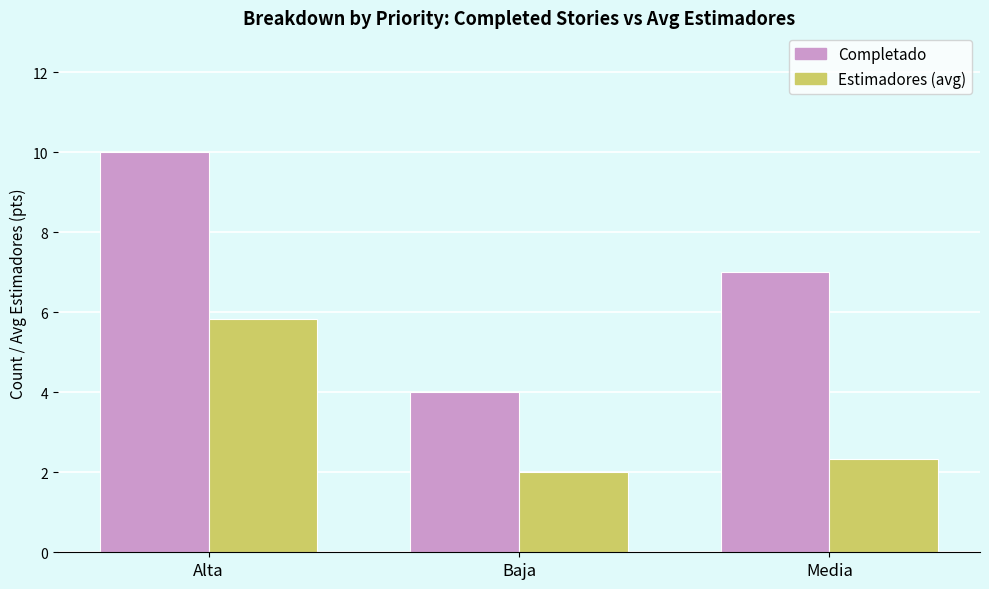

What is the spread (max minus min) of values at Media?

4.7